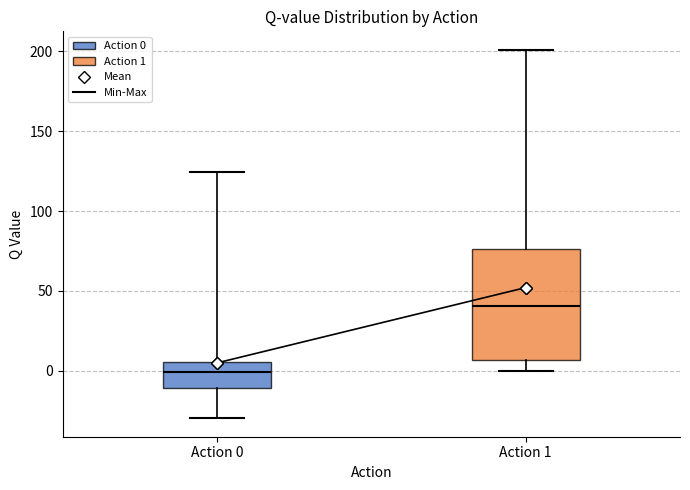

Which box's median line is the lowest?

Action 0